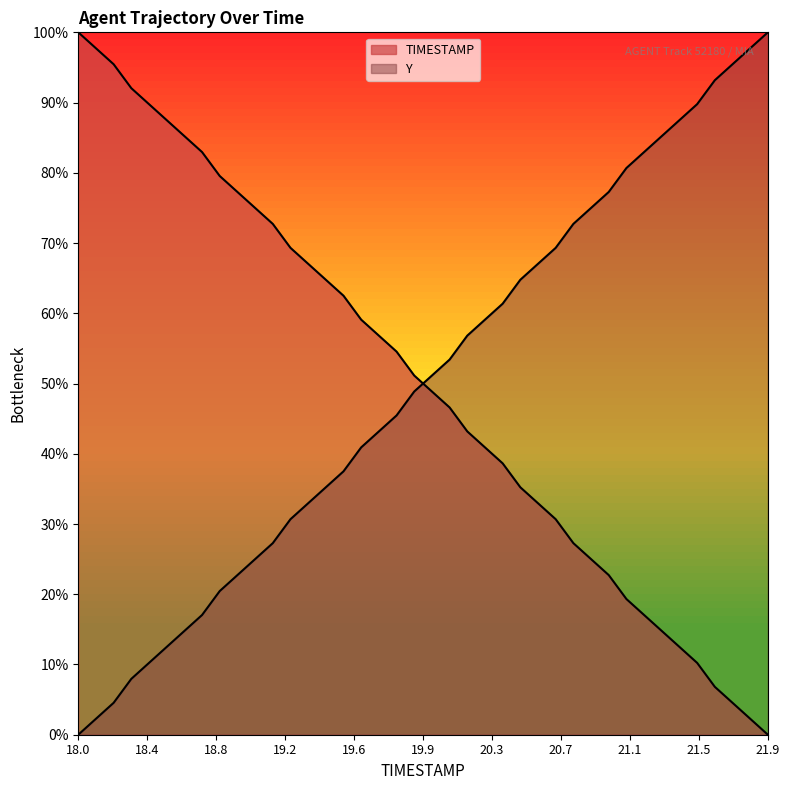

Does the chart display data point markers on the line(s)?

No